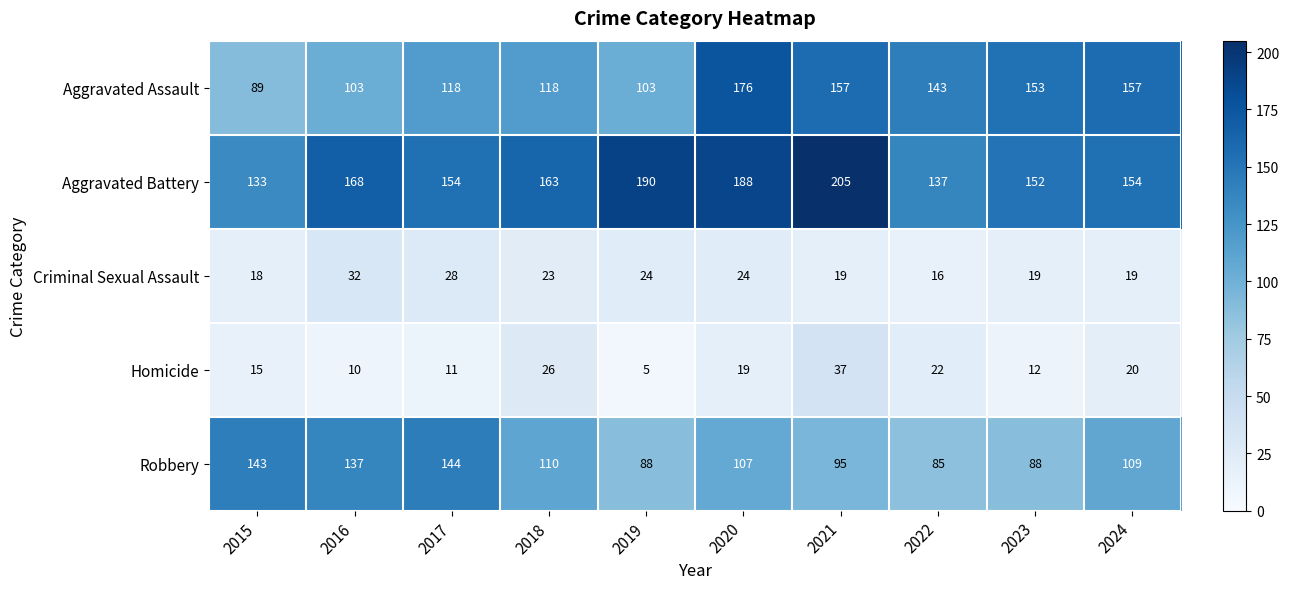

Which series has the largest range (max minus min)?

Aggravated Assault